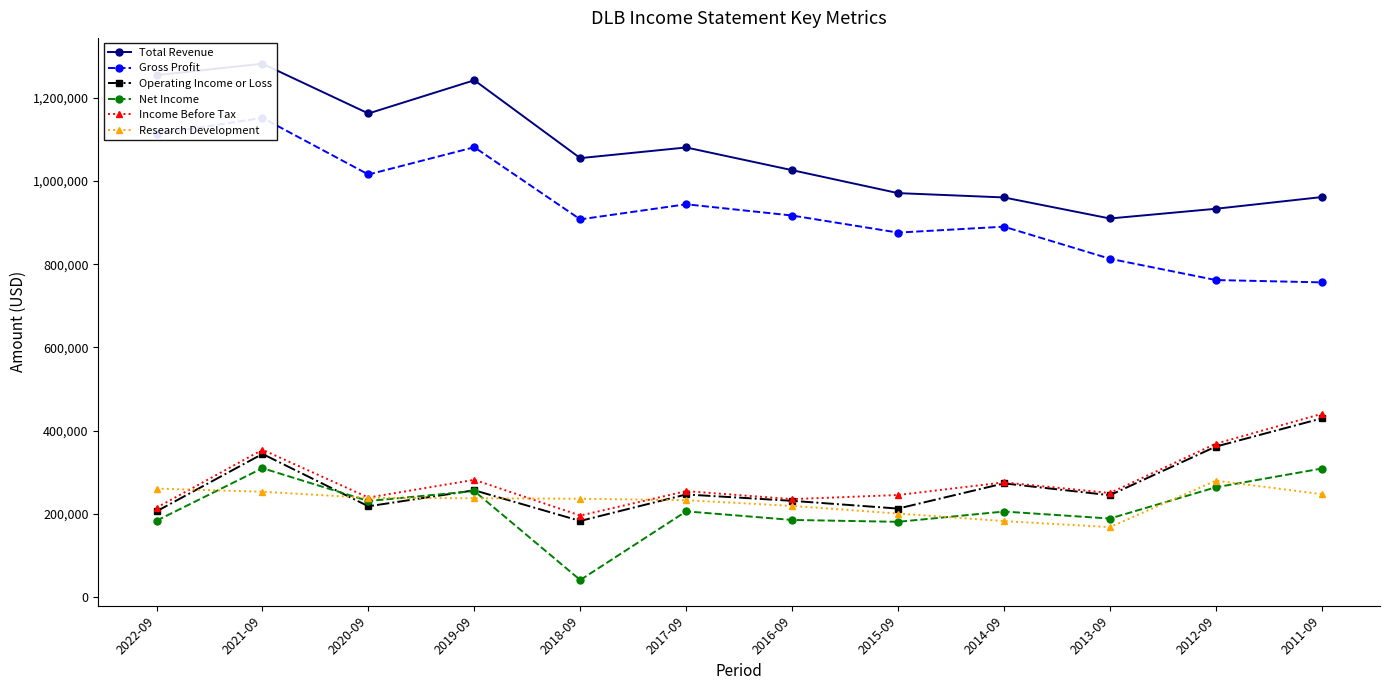

What is the average value of the Net Income series?

213783